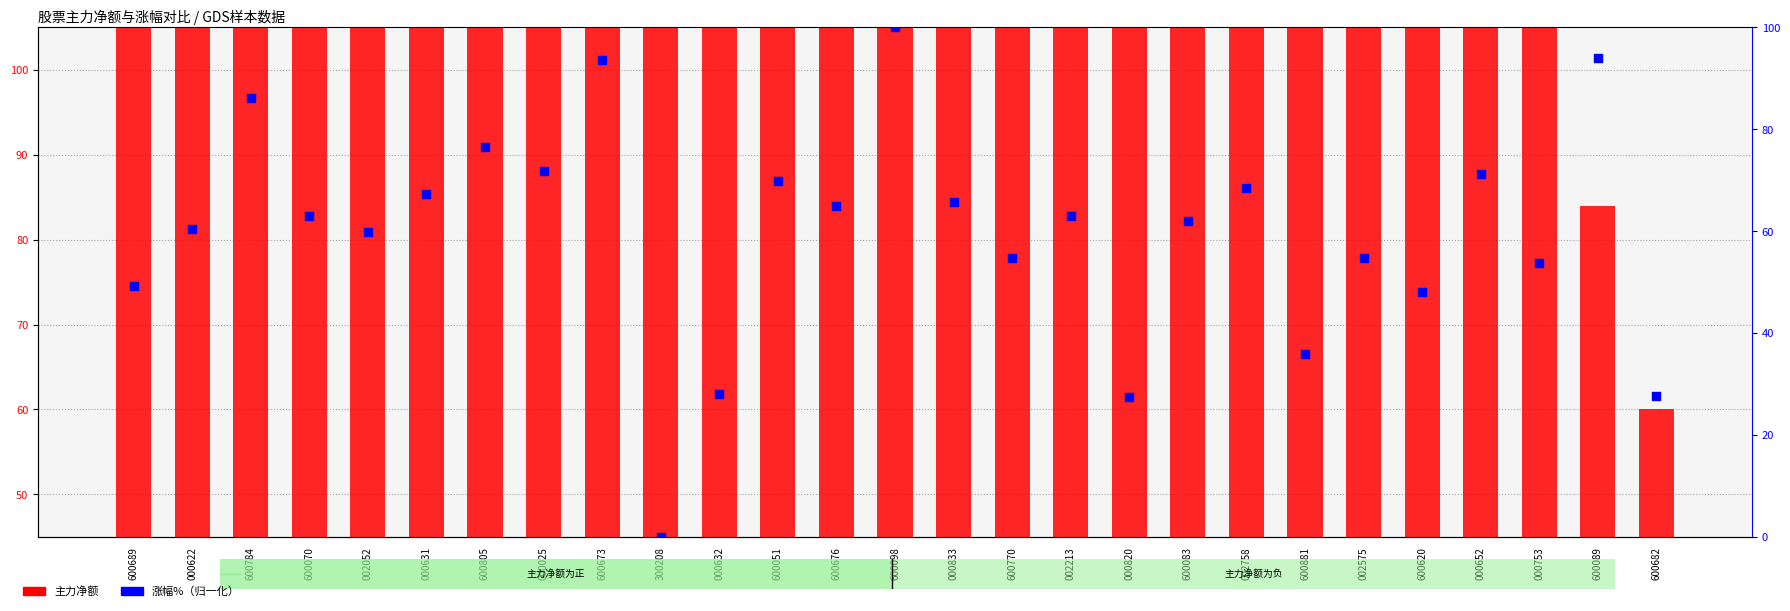

At how many categories does at least one series exceed 70?

24